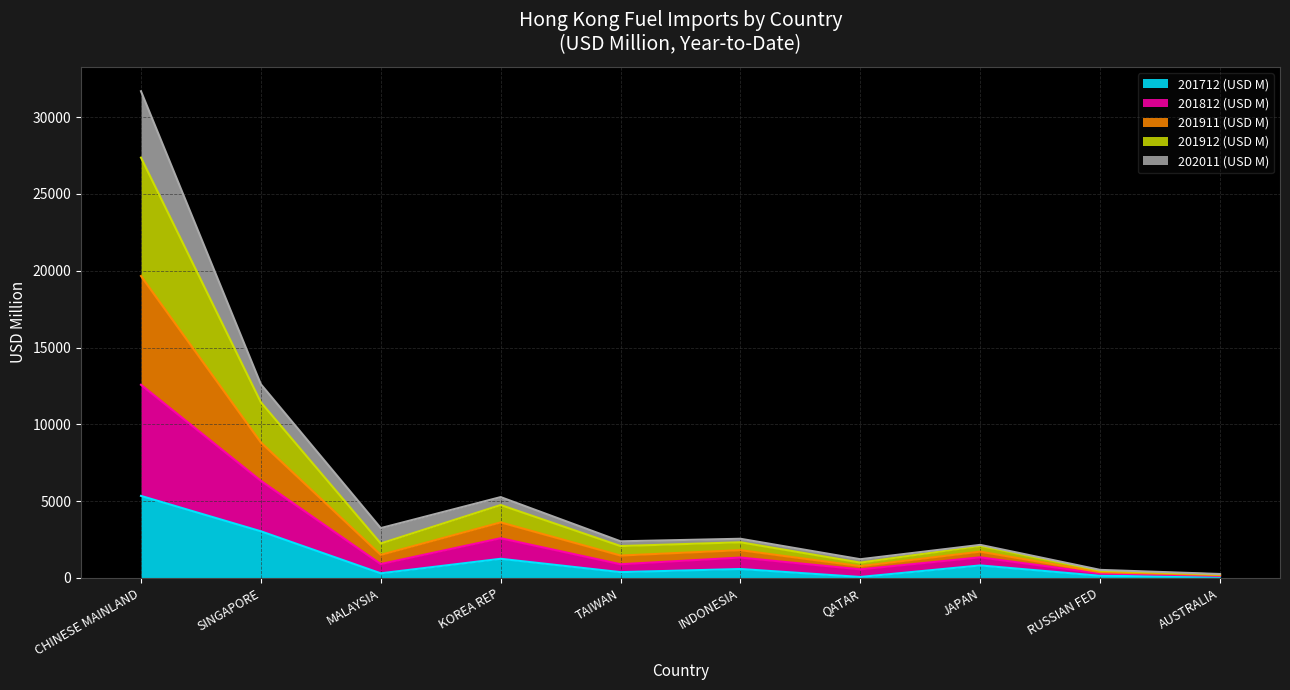

Which has a higher value, MALAYSIA or KOREA REP?

KOREA REP